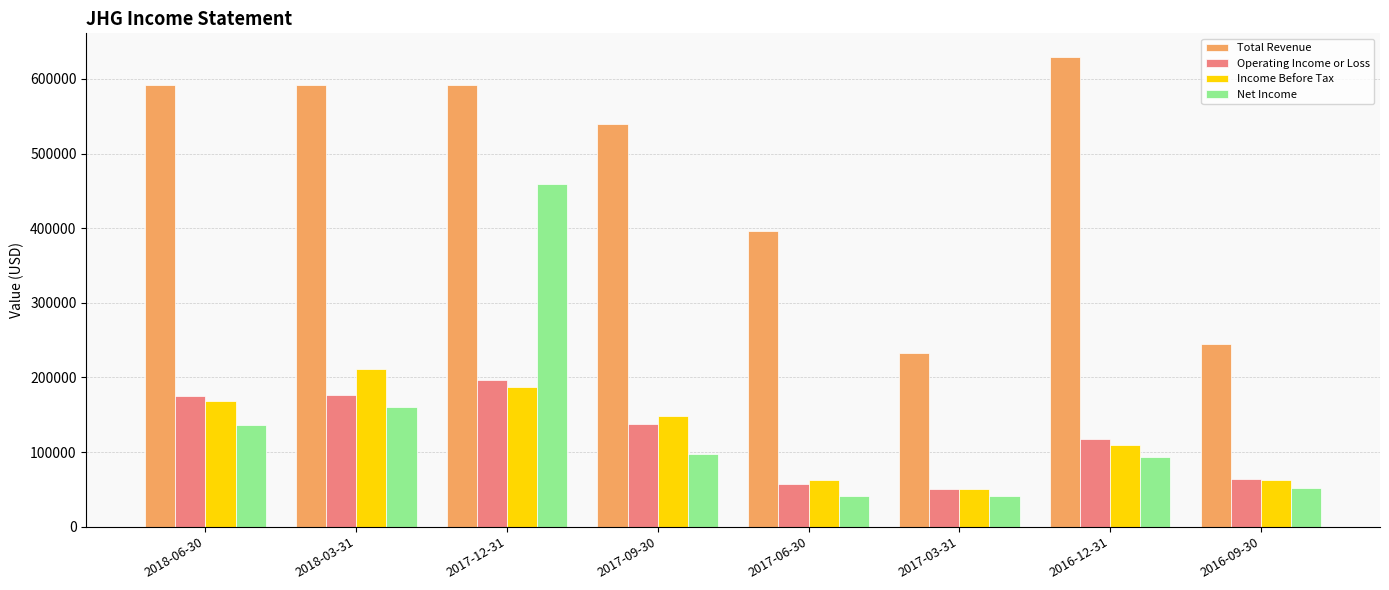

Is the value of Net Income at 2016-12-31 greater than the value of Operating Income or Loss at 2018-06-30?

No